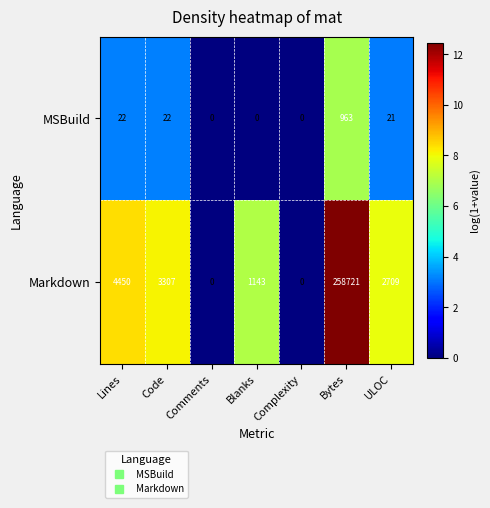

Is the value of Markdown at Complexity greater than the value of MSBuild at ULOC?

No